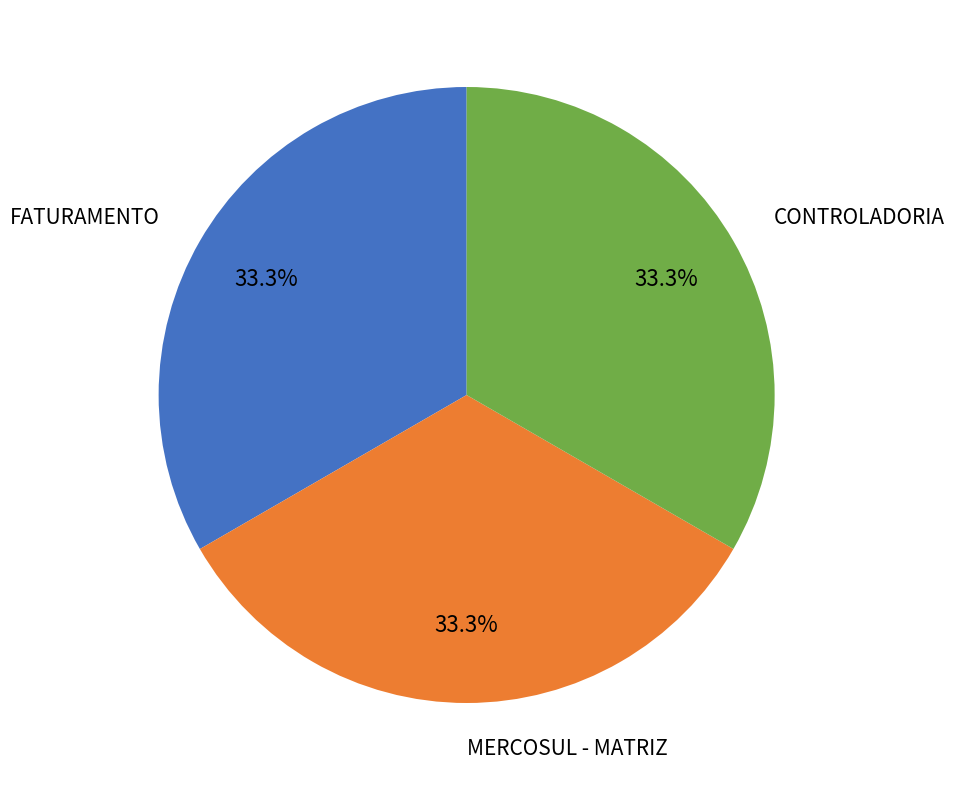

Is there a majority slice in this chart?

No